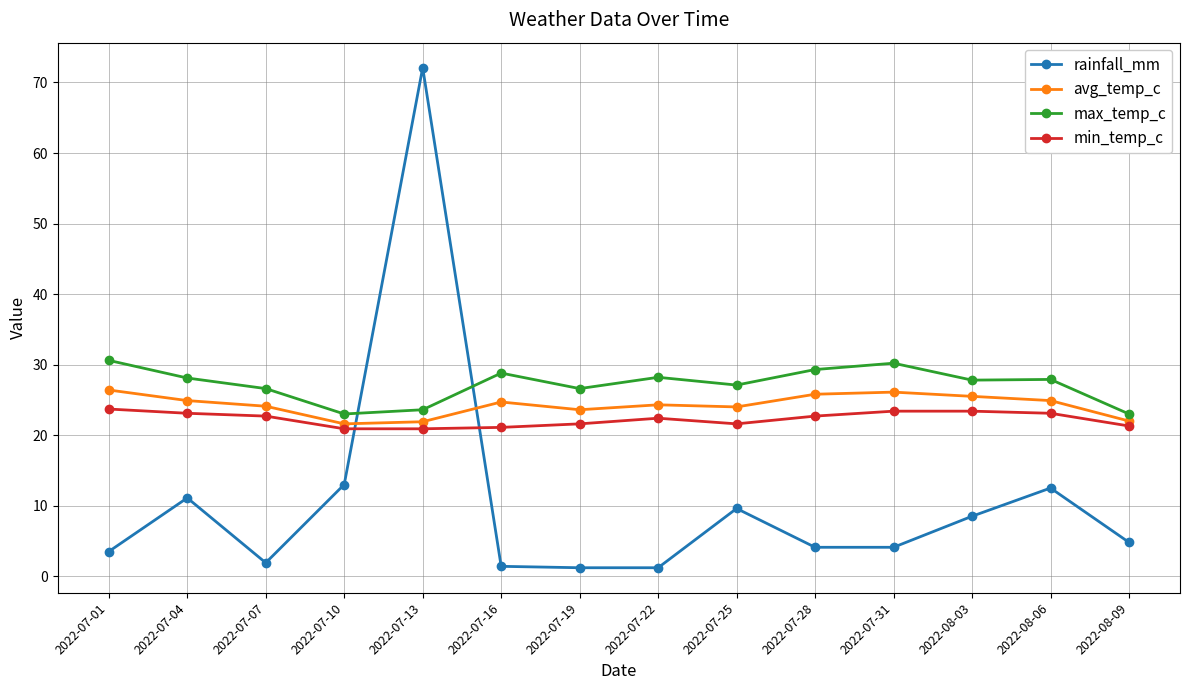

How many lines are shown in the chart?

4